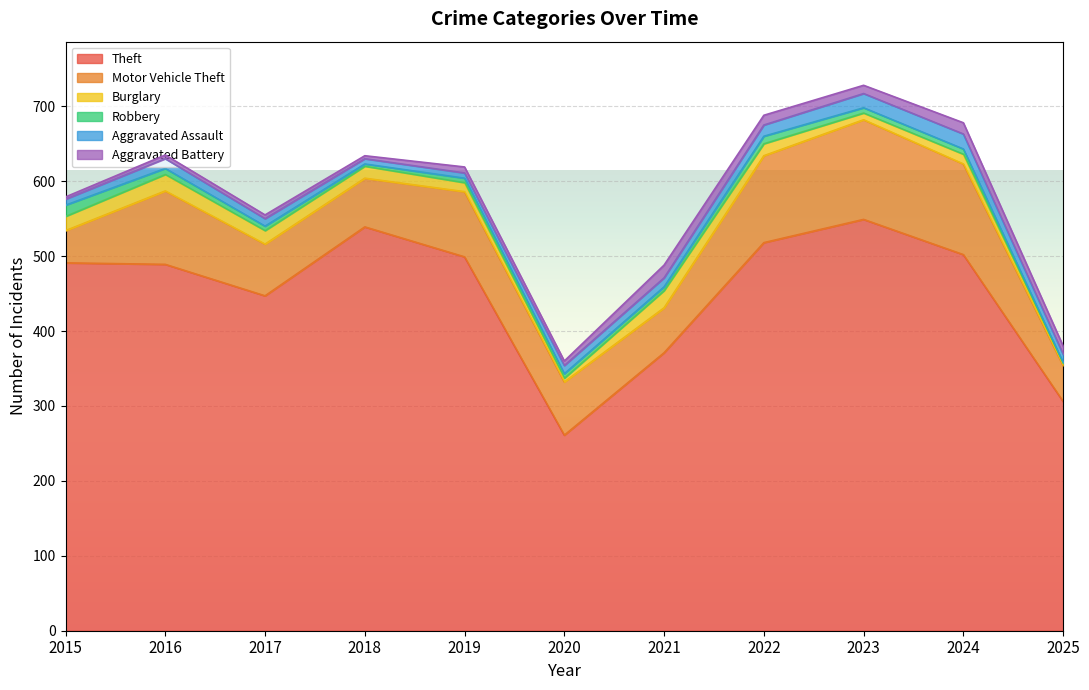

What is the average value of the Motor Vehicle Theft series?

83